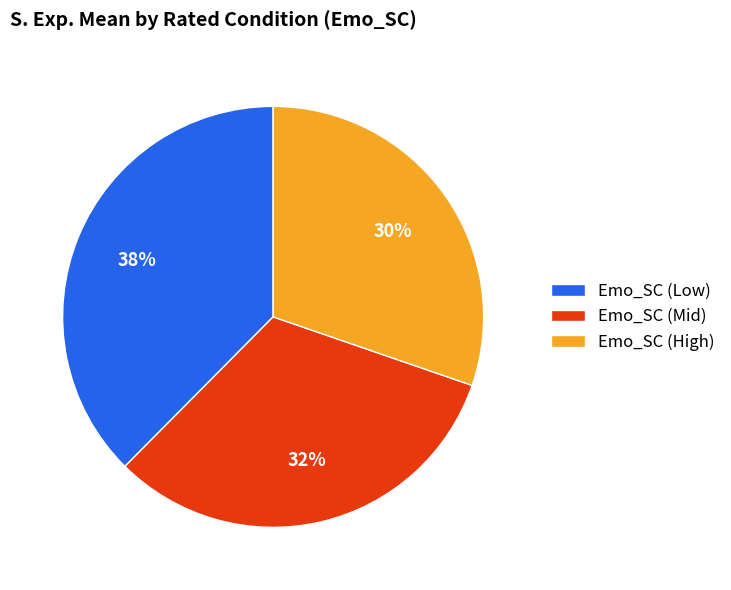

To the nearest percent, what is the combined percentage of Emo_SC (Mid) and Emo_SC (High)?

62%